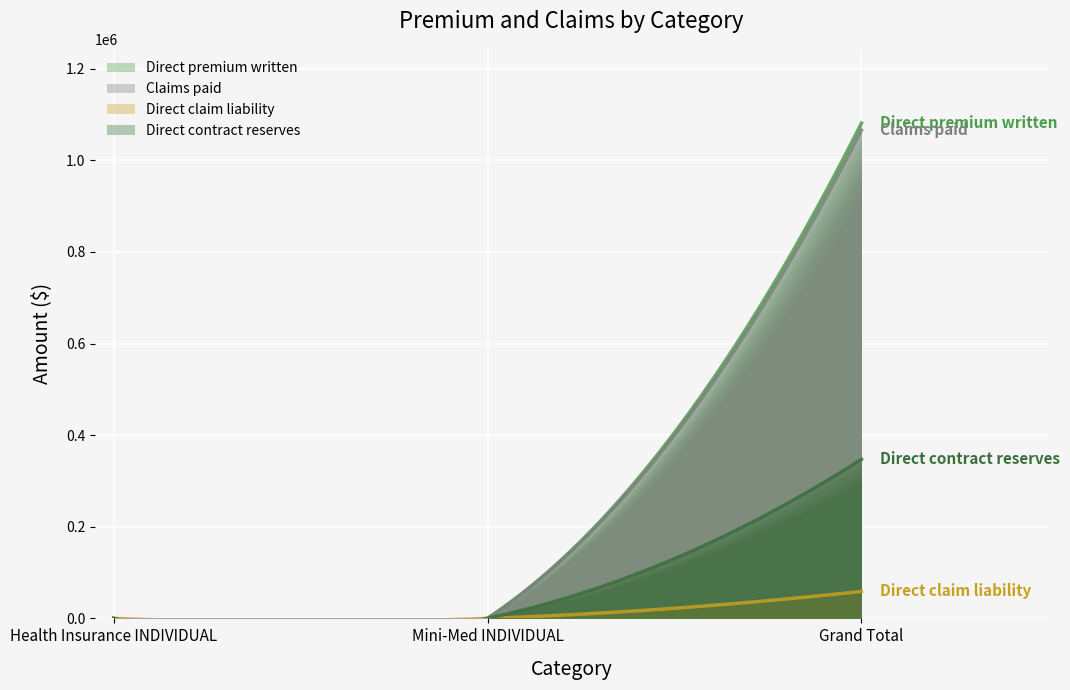

Where is Direct contract reserves nearest to the value 173587?

Mini-Med INDIVIDUAL